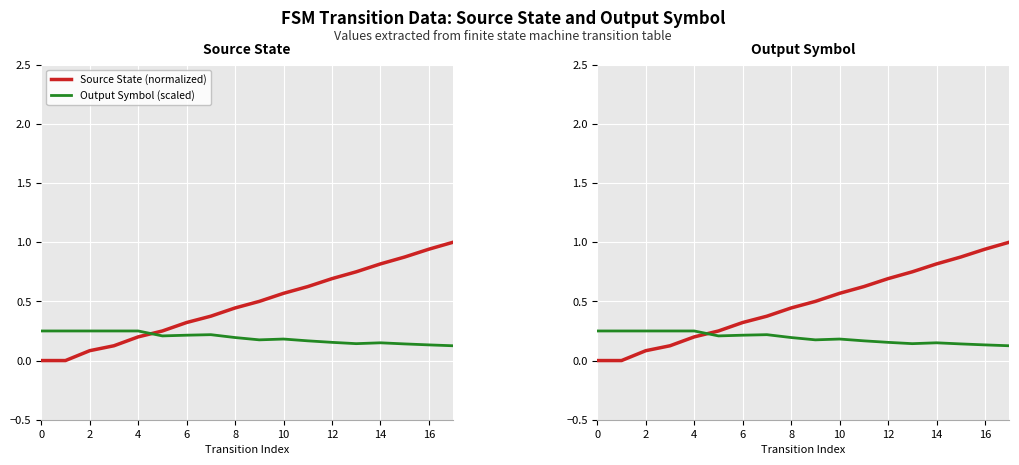

At which category is the sum across all series the highest?

17